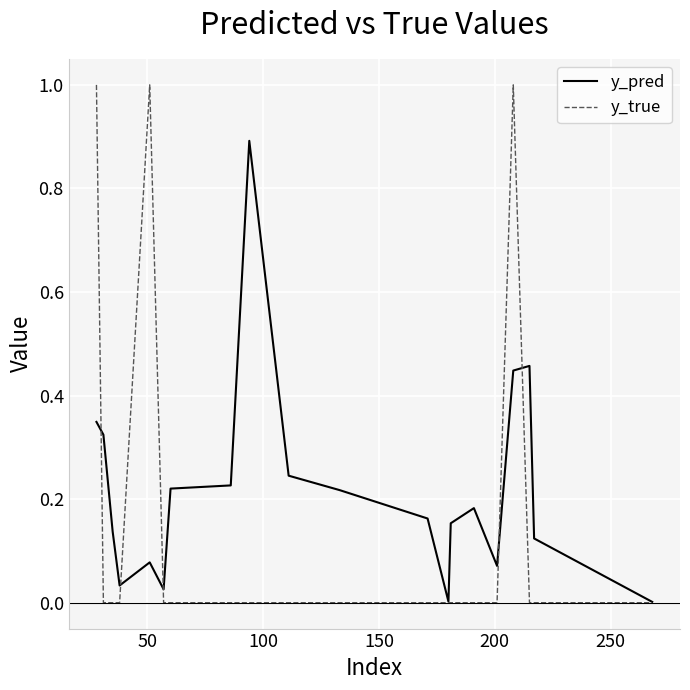

What are all the series names shown in the legend?

y_pred, y_true